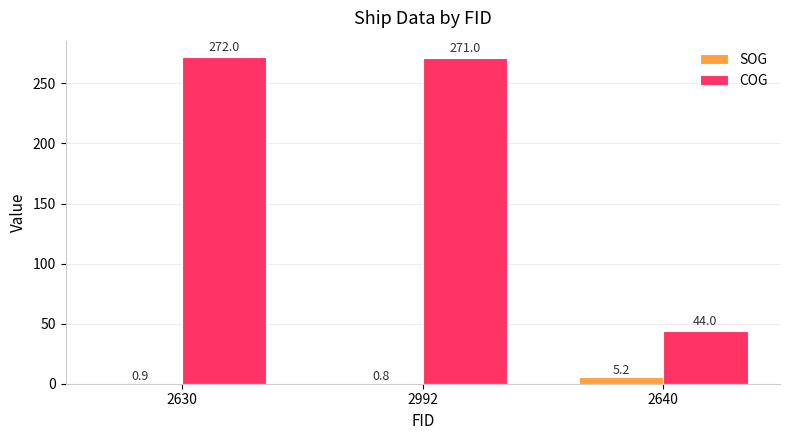

Which label corresponds to the largest value in the chart?

2630